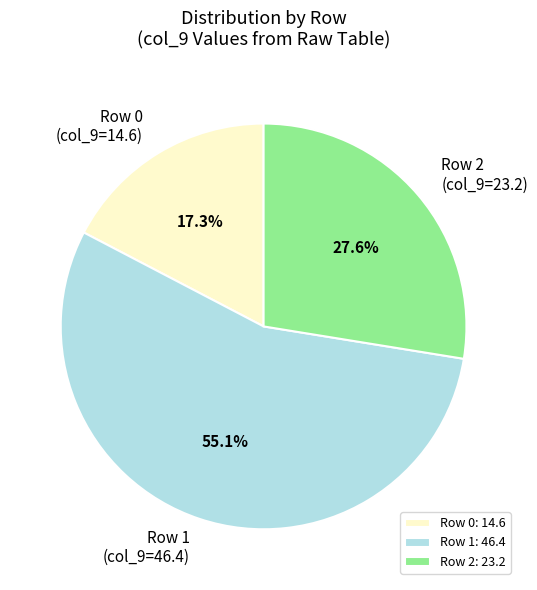

Does any single category account for the majority?

Yes